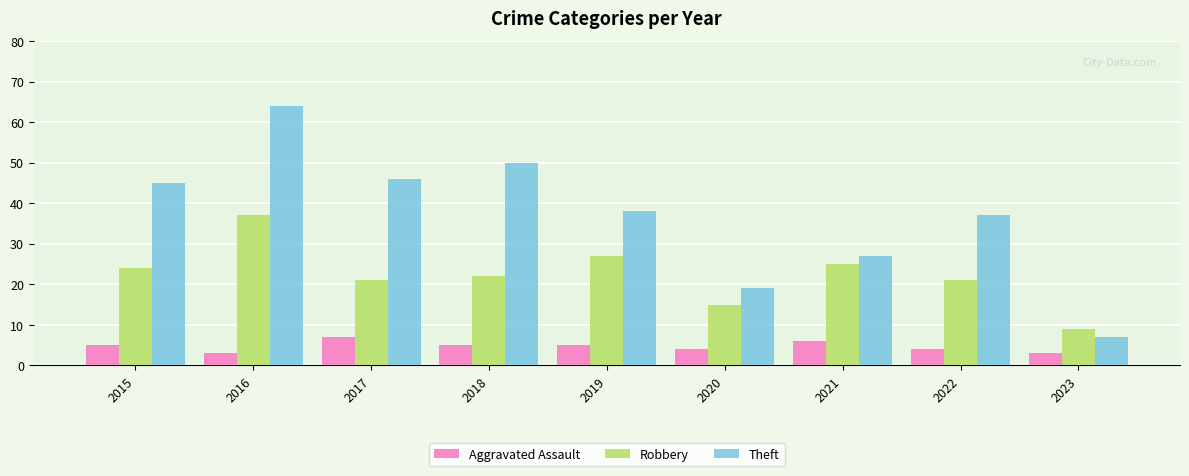

What is the value of the Theft bar at the 8th from the left?

37